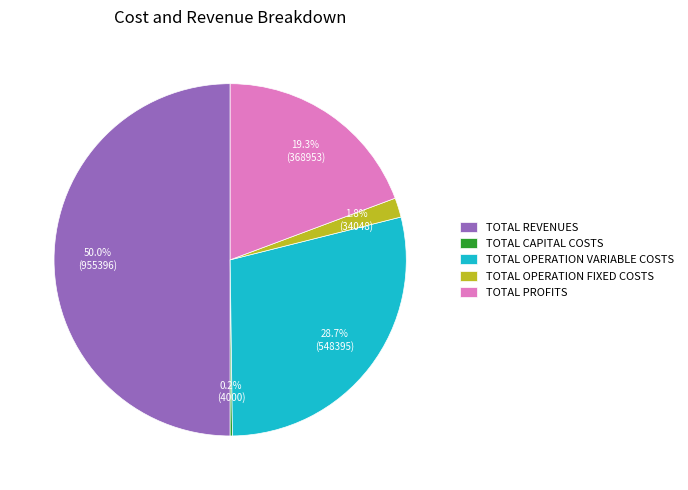

Is TOTAL OPERATION VARIABLE COSTS the majority of the pie?

No